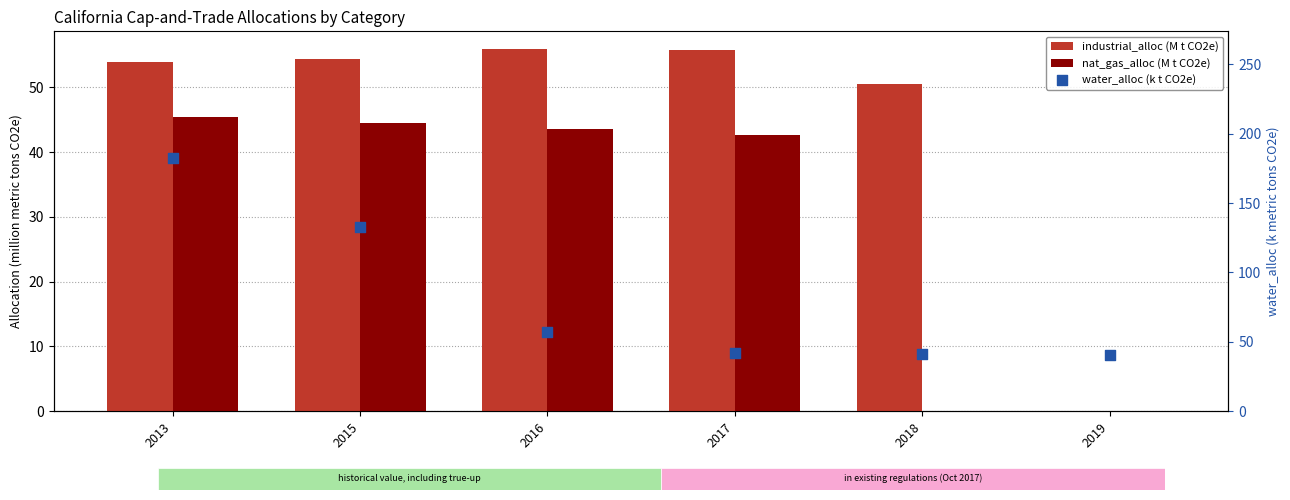

Which series reaches the maximum Y coordinate?

water_alloc (k t CO2e)